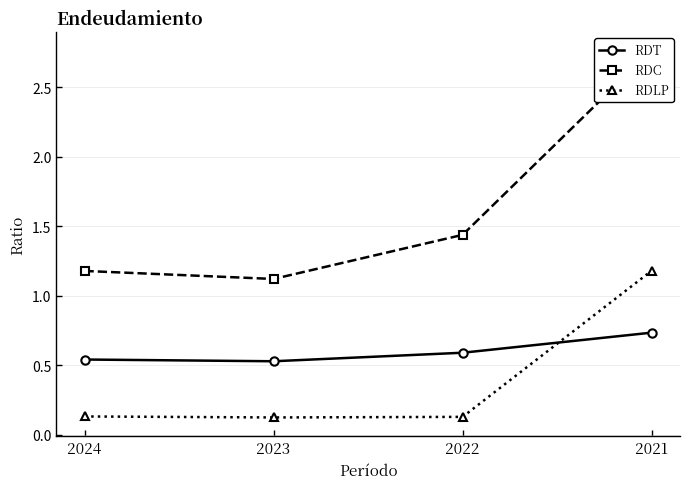

What is the value of the RDT point at the 1st from the left?

0.5